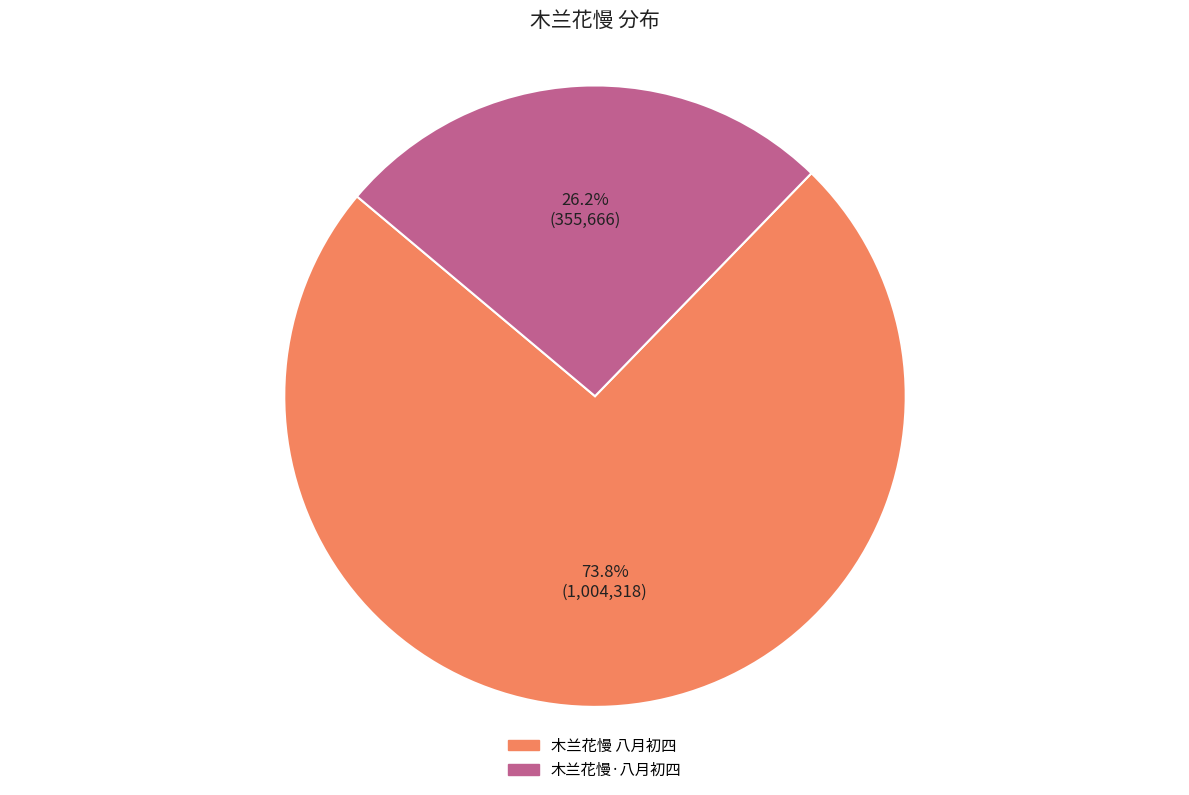

Is it true that 木兰花慢·八月初四 is 33% of the pie?

False